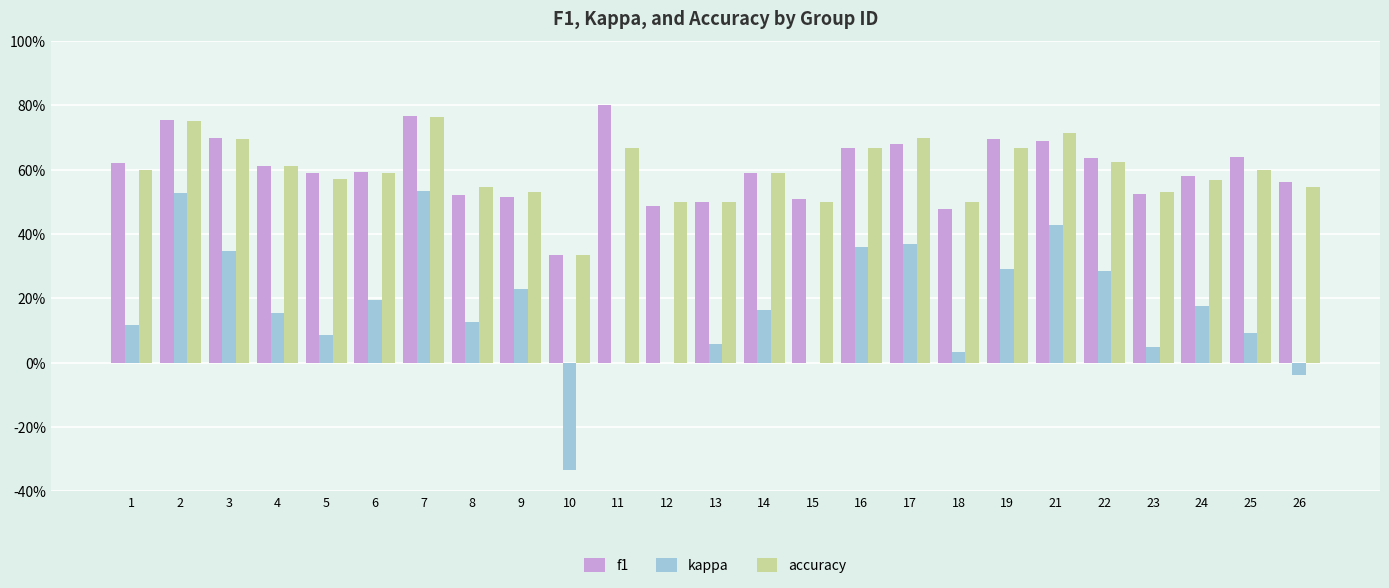

What are all the series names shown in the legend?

f1, kappa, accuracy